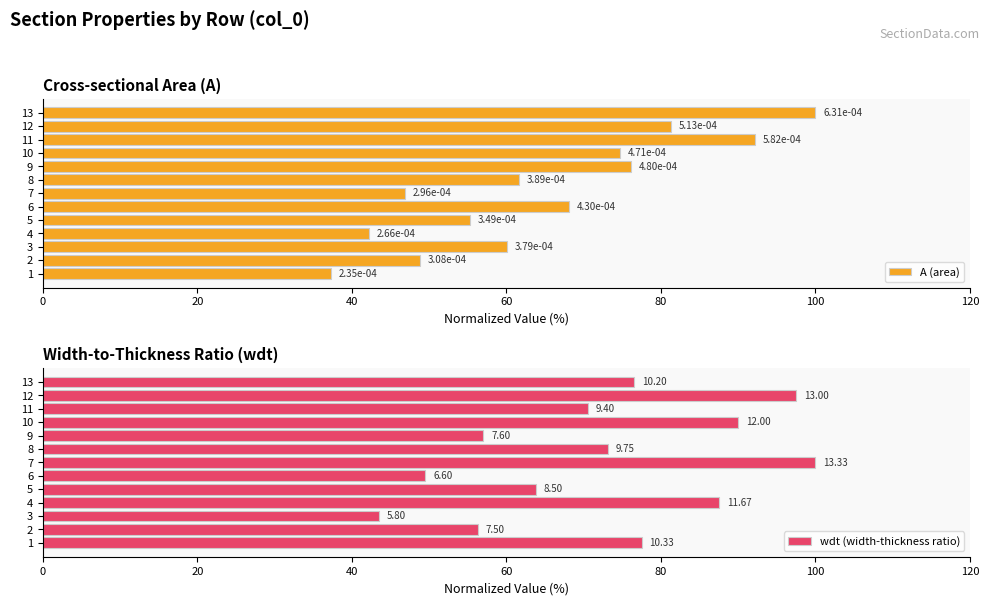

Are the bars grouped side by side (vs. stacked)?

Yes